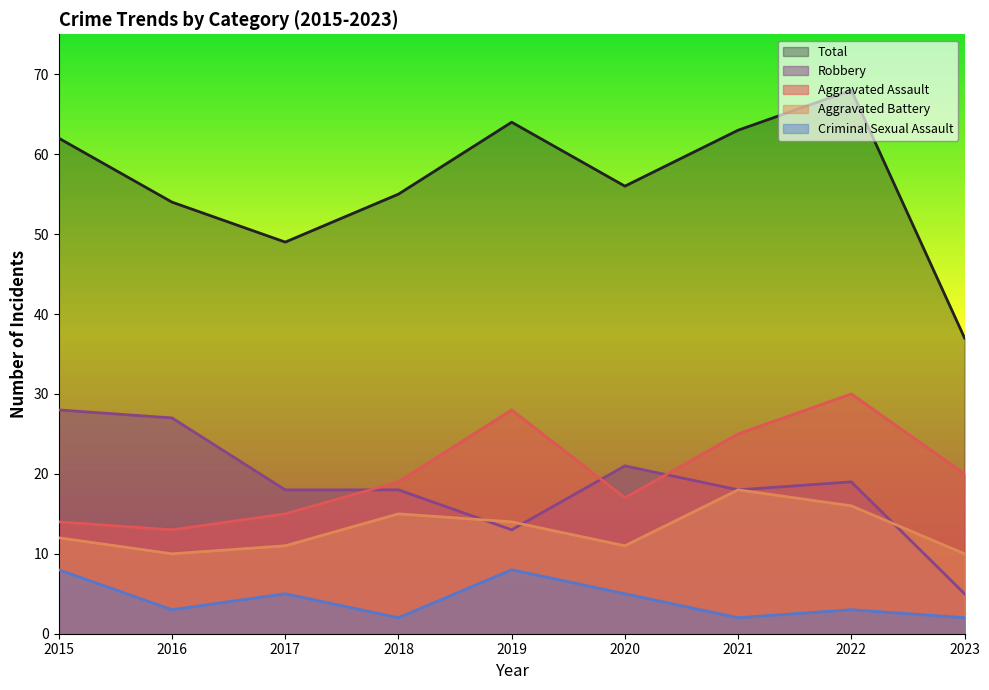

At how many categories does at least one series exceed 55?

5